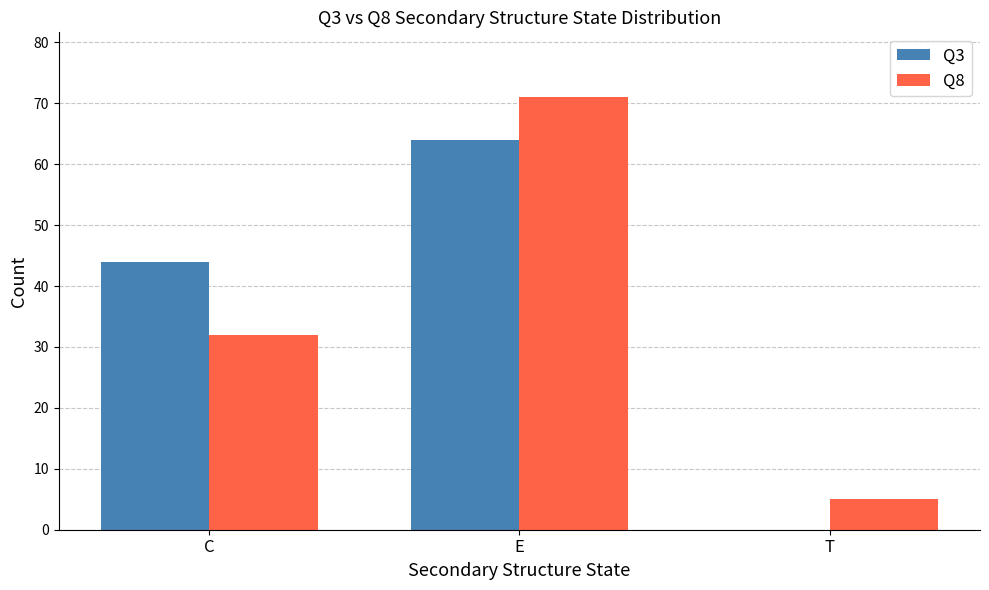

Reading left to right, list all the values displayed in this chart.

Q3: C=44	E=64	T=0
Q8: C=32	E=71	T=5